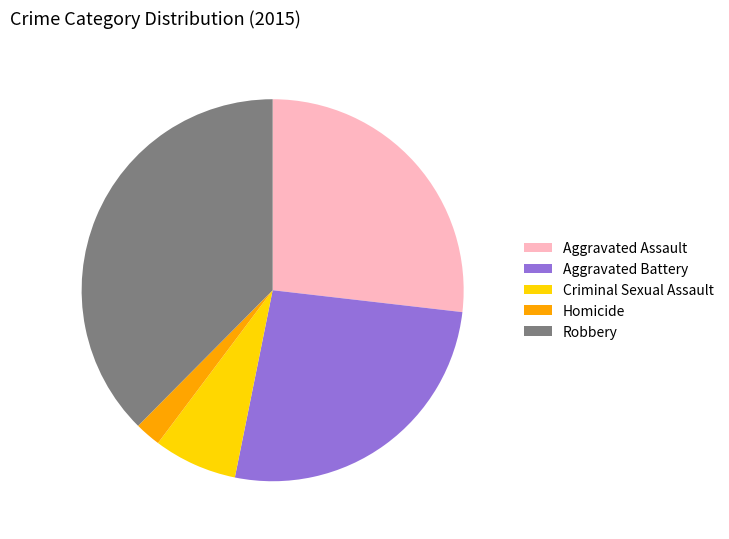

Between Robbery and Aggravated Battery, which is larger?

Robbery